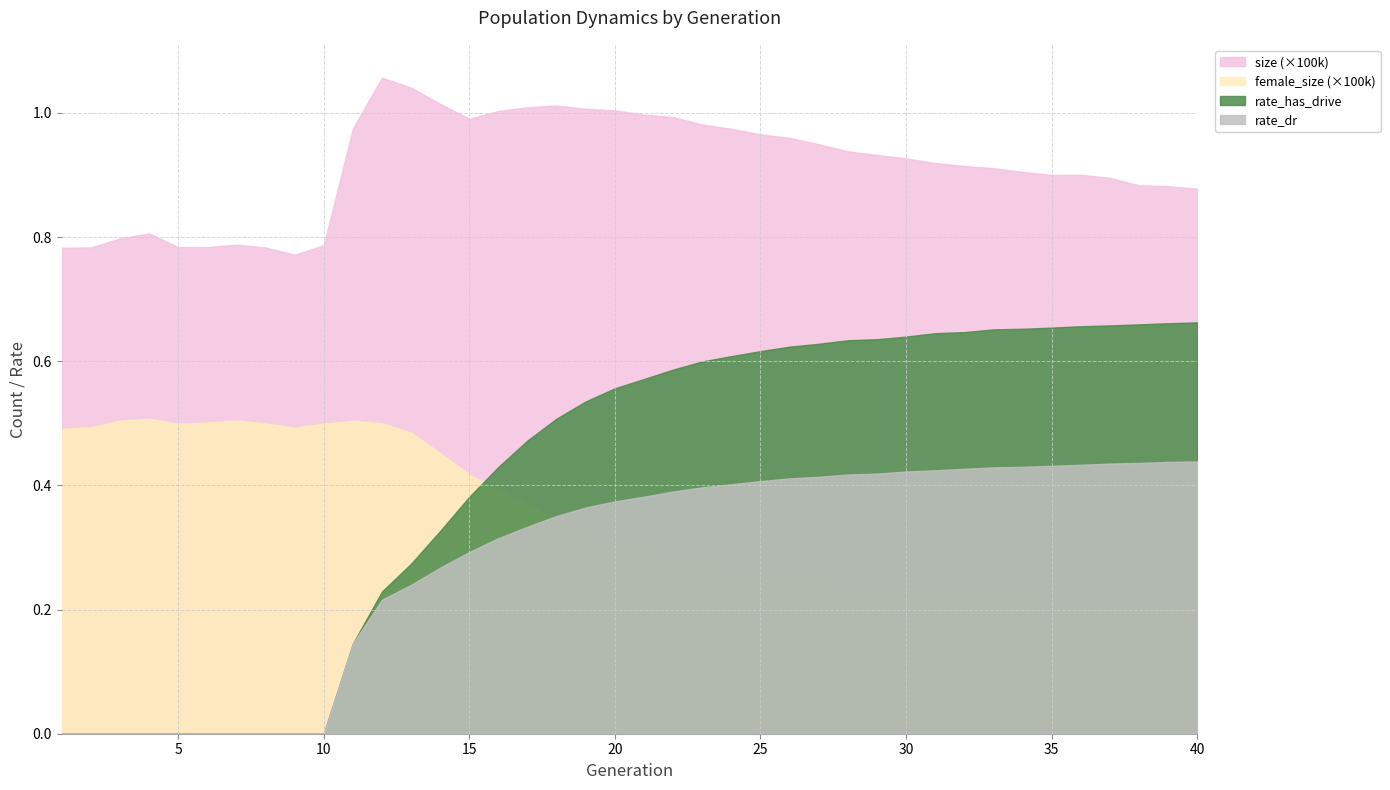

True or false: size and rate_has_drive cross at least once.

False